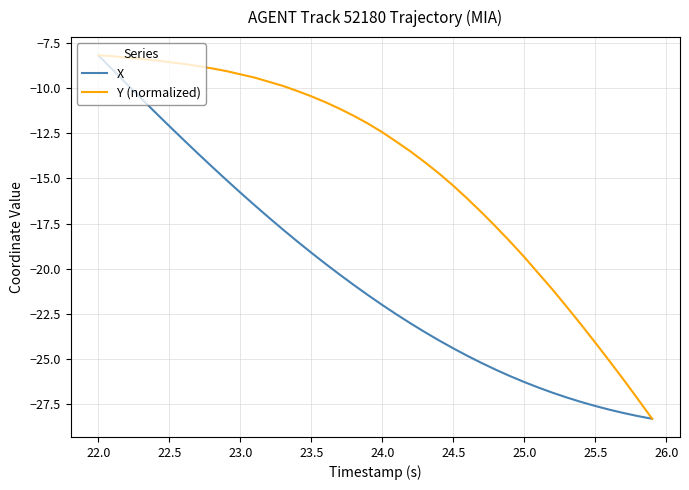

What is the greatest value displayed?

-8.2